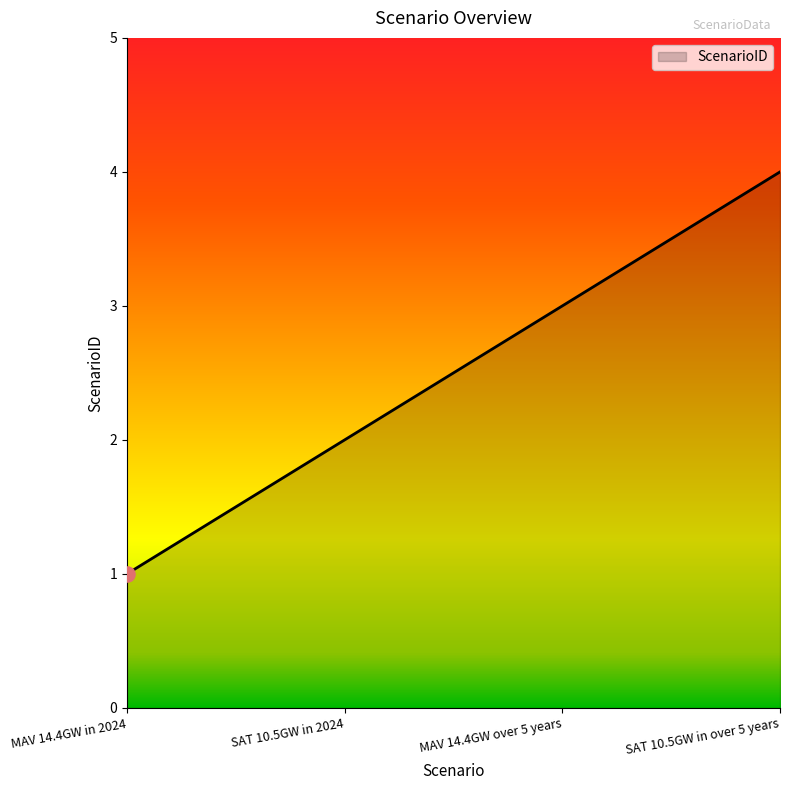

Between MAV 14.4GW in 2024 and SAT 10.5GW in over 5 years, which is larger?

SAT 10.5GW in over 5 years